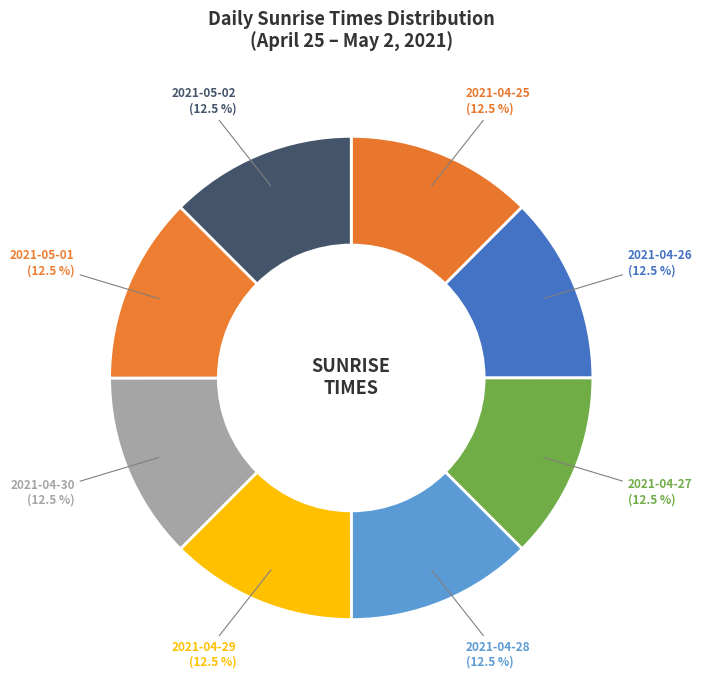

Do 2021-05-01 and 2021-04-26 together represent more than half of the pie?

No